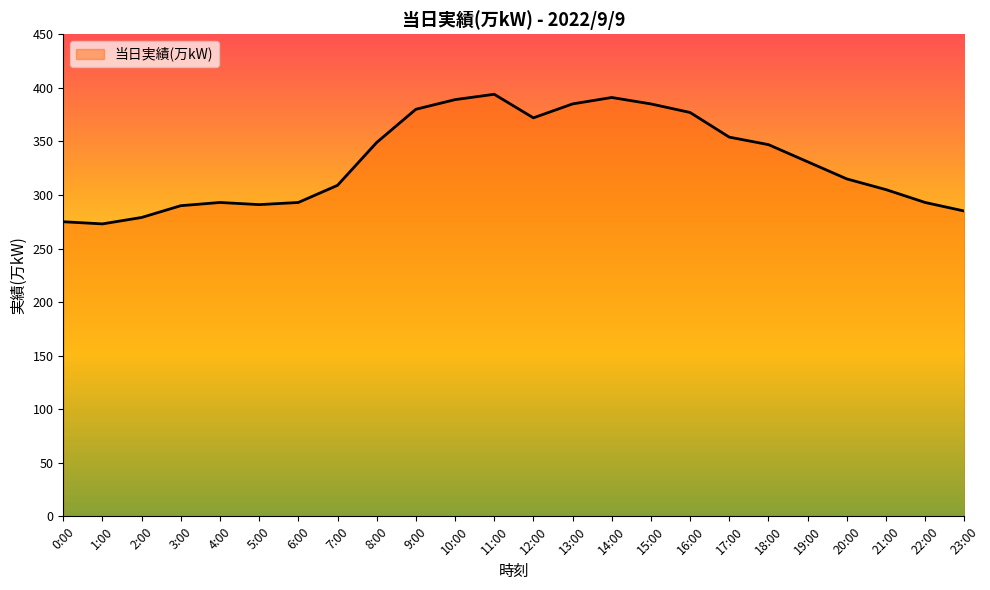

What is the minimum value shown in the chart?

273